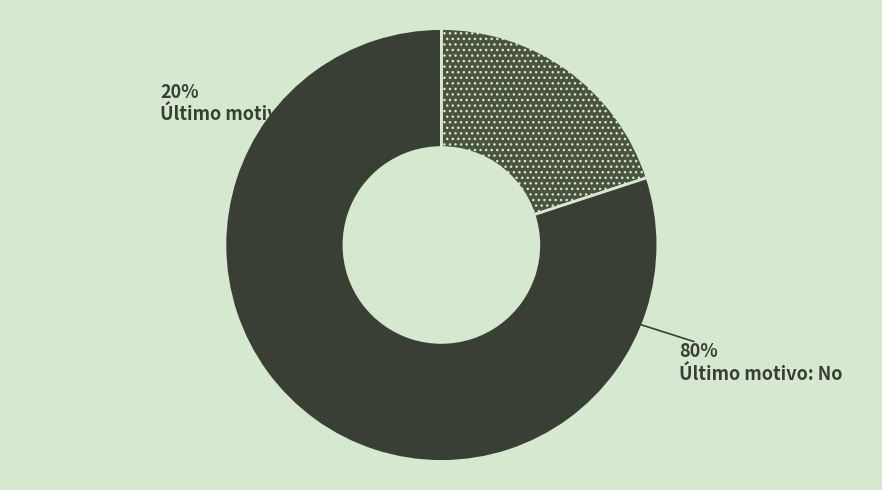

Between No and Sí, which is larger?

No